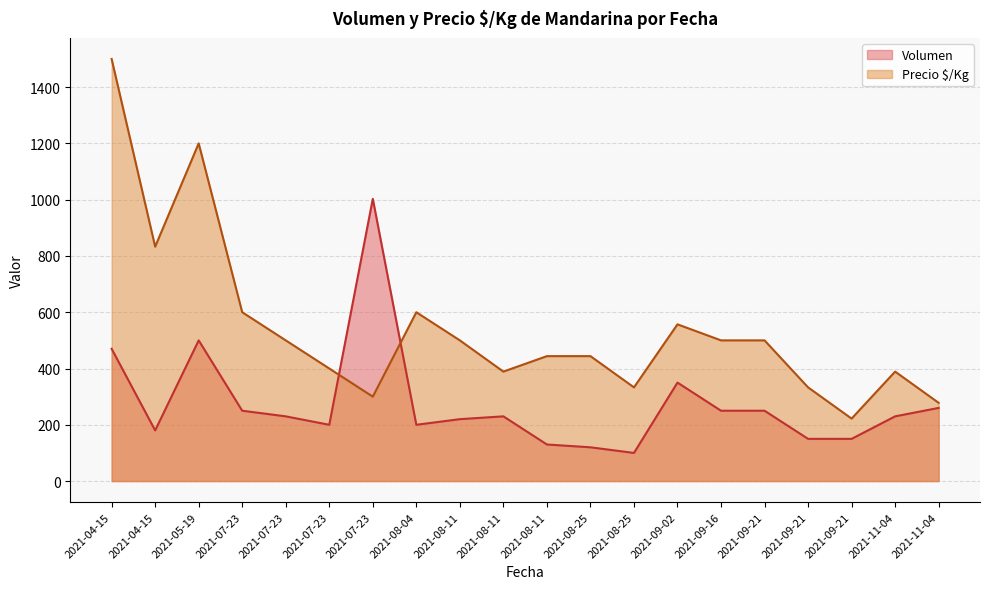

What are all the series names shown in the legend?

Volumen, Precio $/Kg